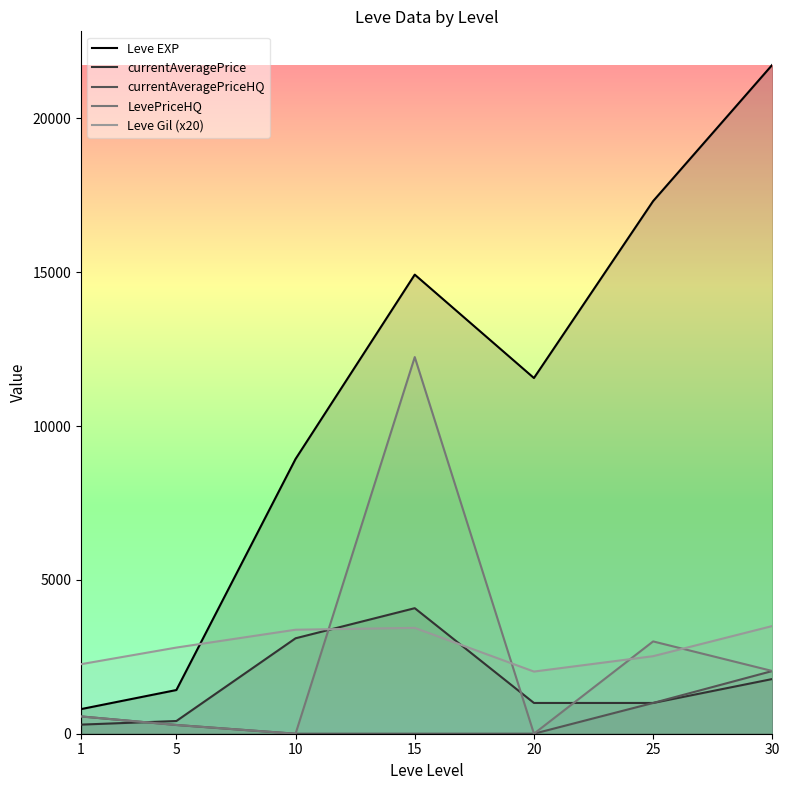

What are all the series names shown in the legend?

Leve EXP, currentAveragePrice, currentAveragePriceHQ, LevePriceHQ, Leve Gil (x20)